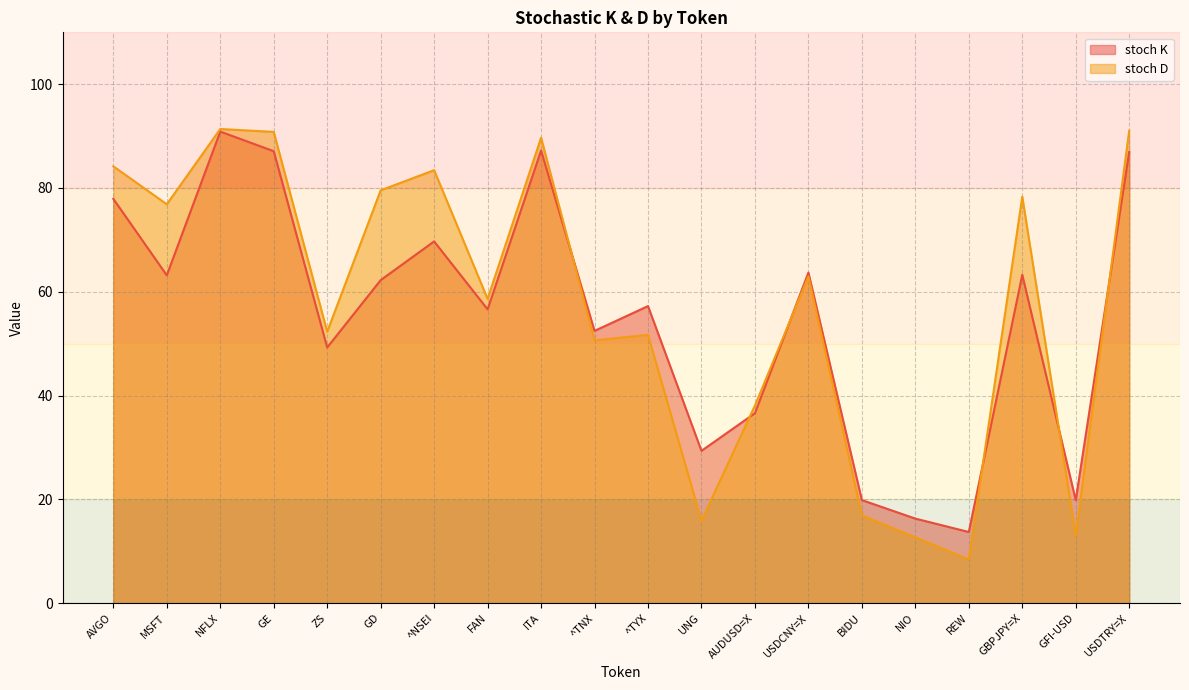

What is the total value across all series at GFI-USD?

32.8